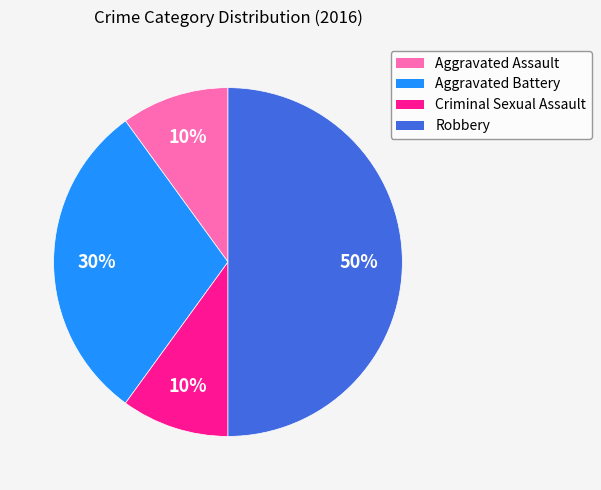

Which has a higher value, Aggravated Assault or Aggravated Battery?

Aggravated Battery